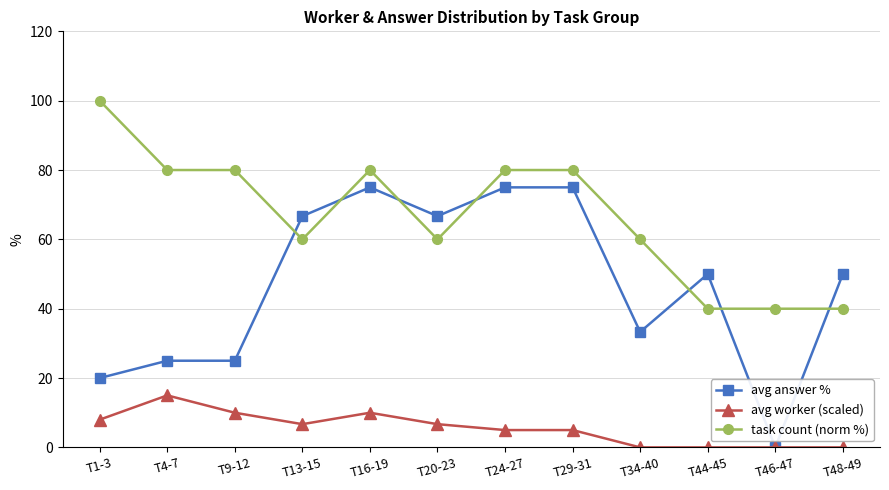

What are all the series names shown in the legend?

avg answer %, avg worker (scaled), task count (norm %)